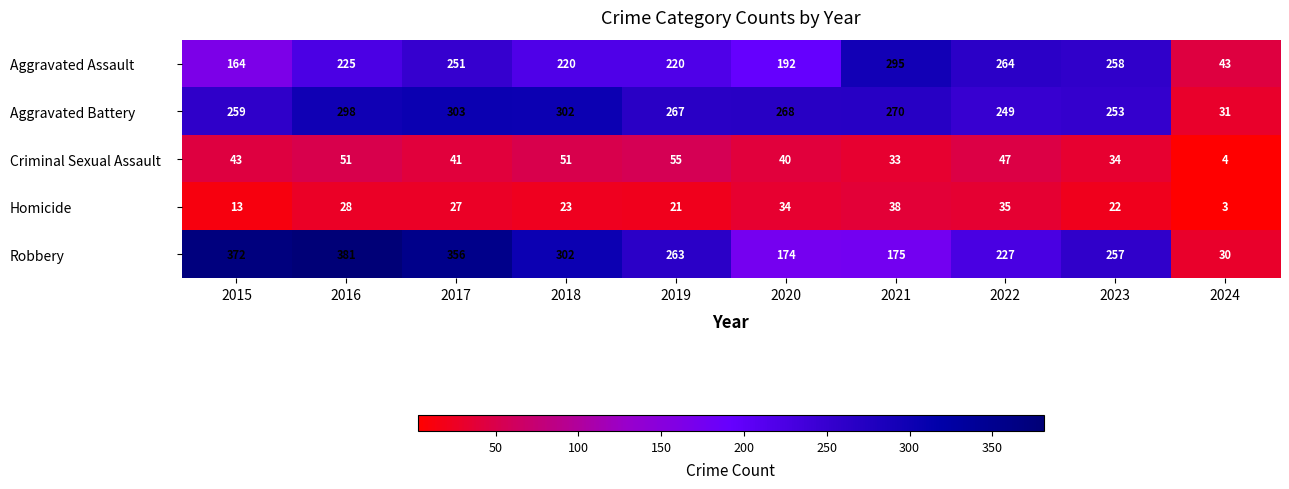

List the series in order of their peak value, lowest first.

Homicide, Criminal Sexual Assault, Aggravated Assault, Aggravated Battery, Robbery